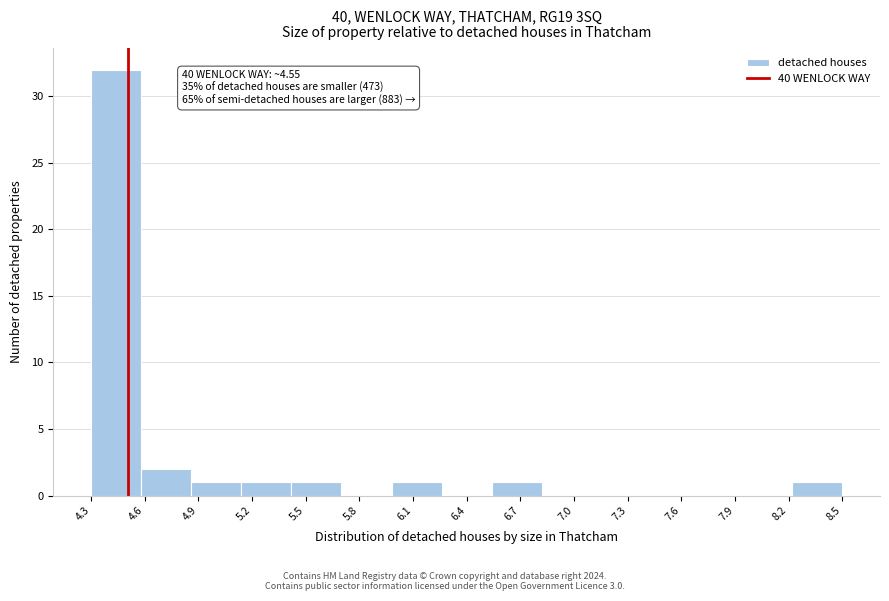

Over which range of the x-axis is the bar tallest?

4.35 to 4.60